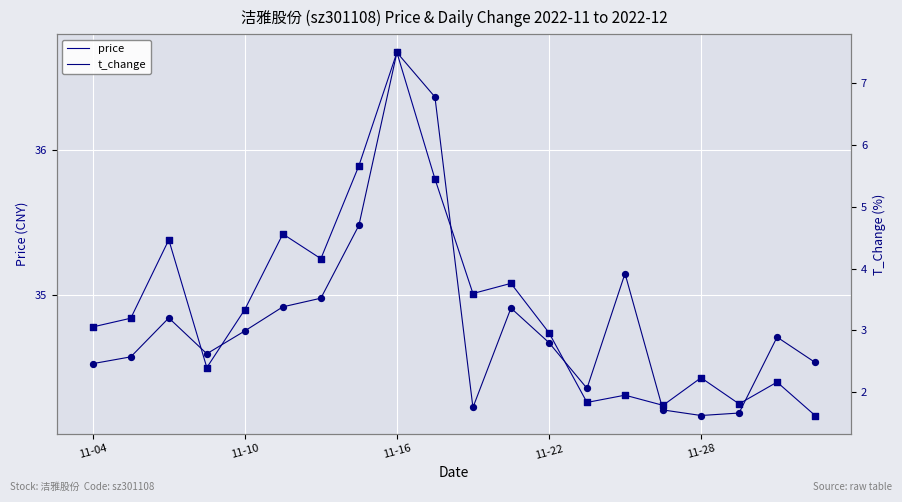

Which series contains the lowest Y value?

t_change